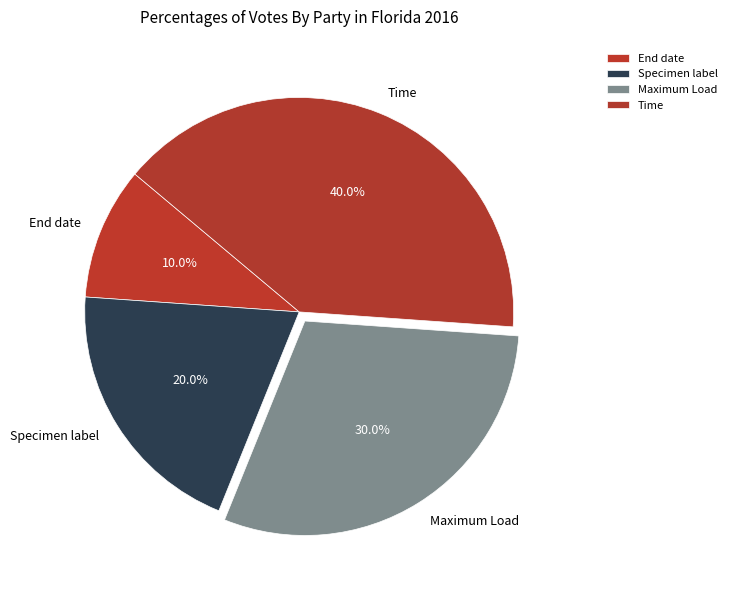

Rank the categories by value from highest to lowest.

Time, Maximum Load, Specimen label, End date